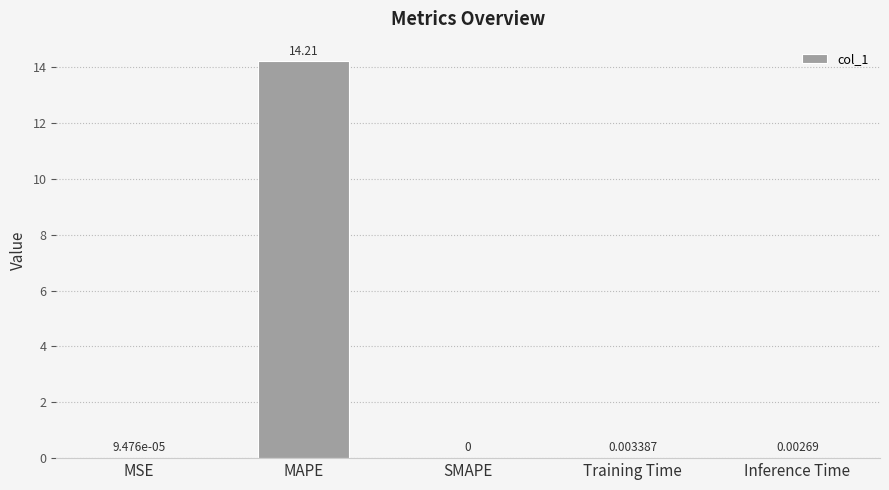

Between Training Time and SMAPE, which is larger?

Training Time